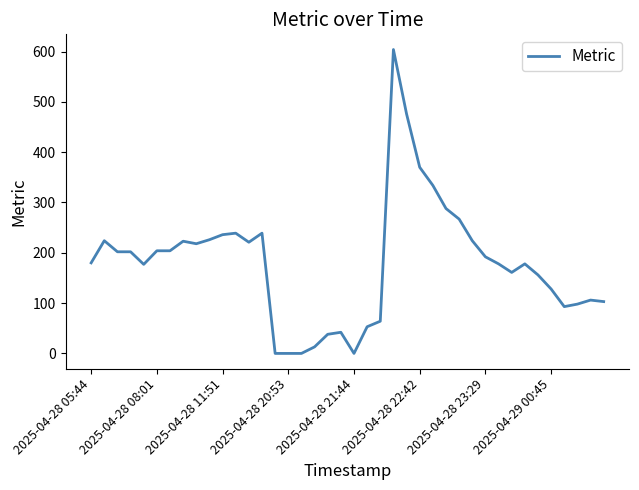

What is the difference between the maximum and minimum values?

604